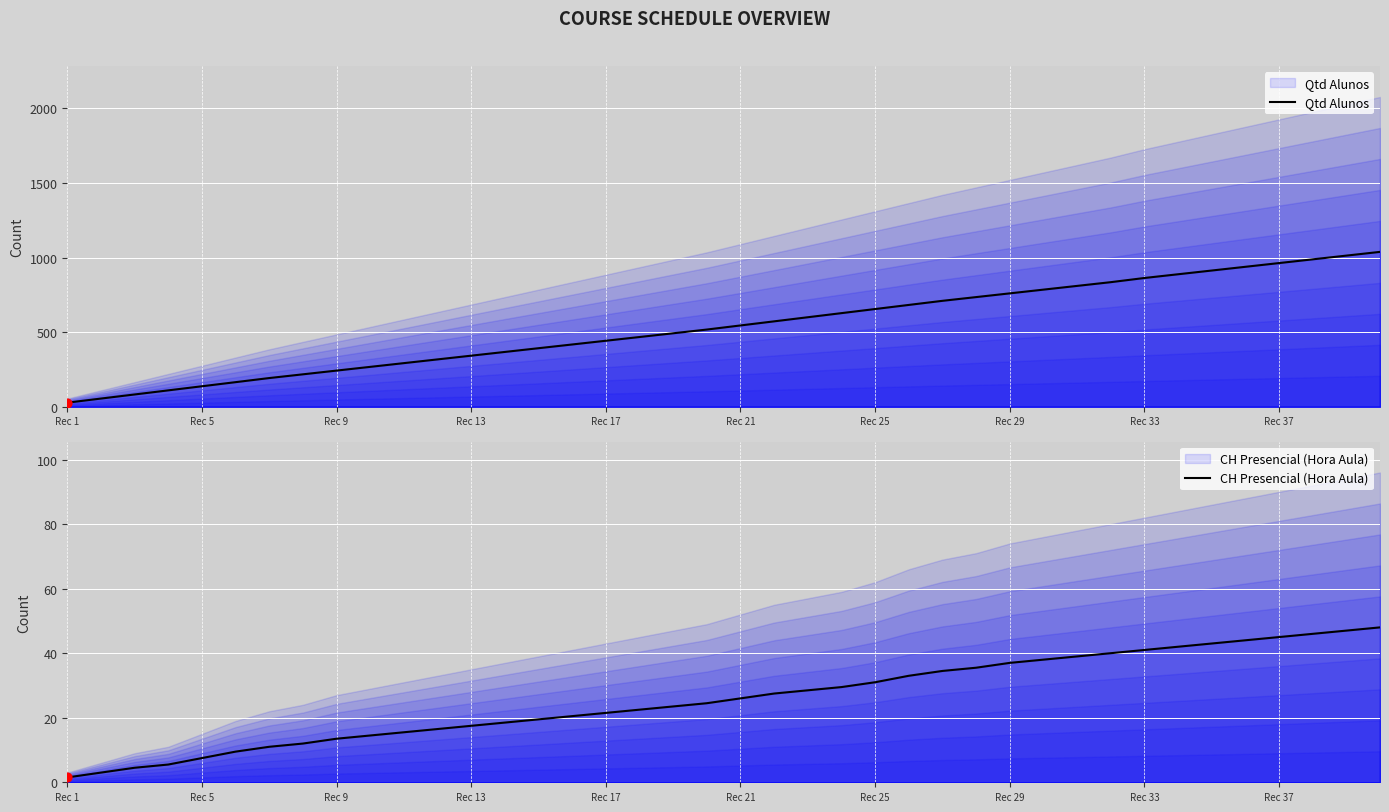

Which series contains the lowest Y value?

CH Presencial (Hora Aula)